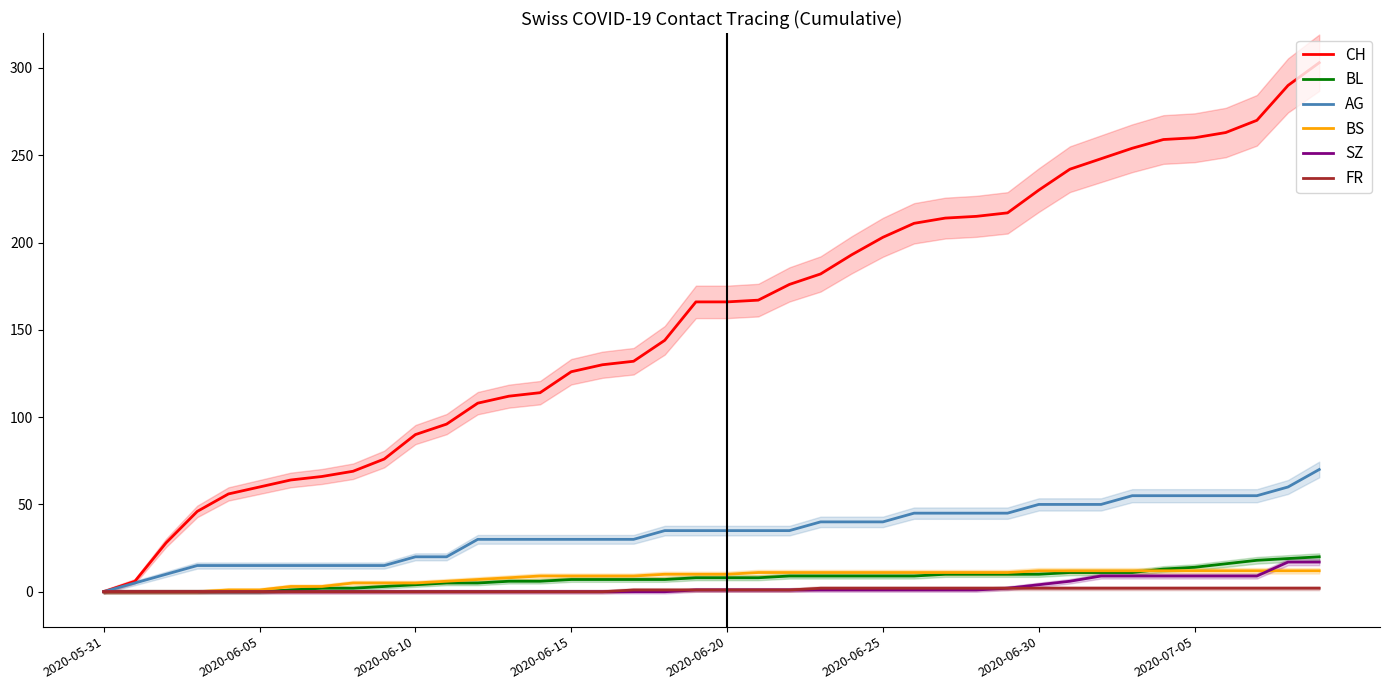

What is the difference between the second highest and minimum values in the CH series?

290